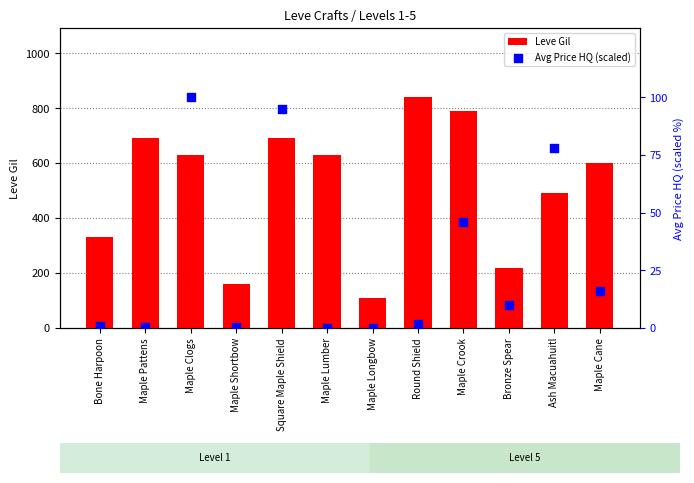

Which series reaches the minimum Y coordinate?

Avg Price HQ (scaled)